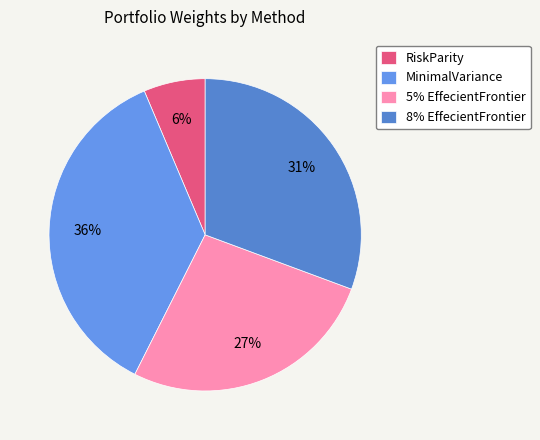

Which category has the biggest portion of the pie?

MinimalVariance